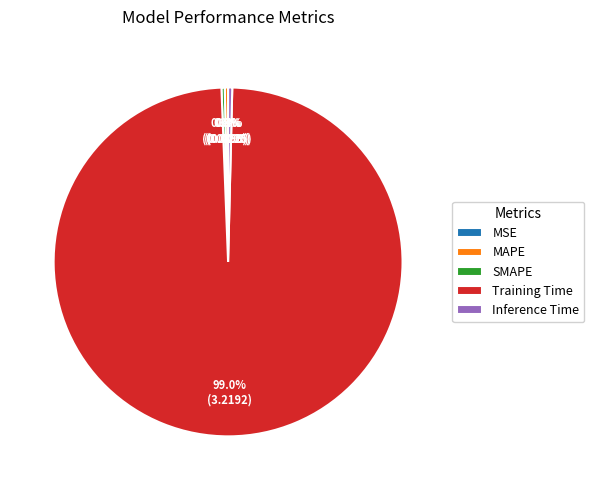

To the nearest percent, what is the combined percentage of MAPE and Training Time?

99%